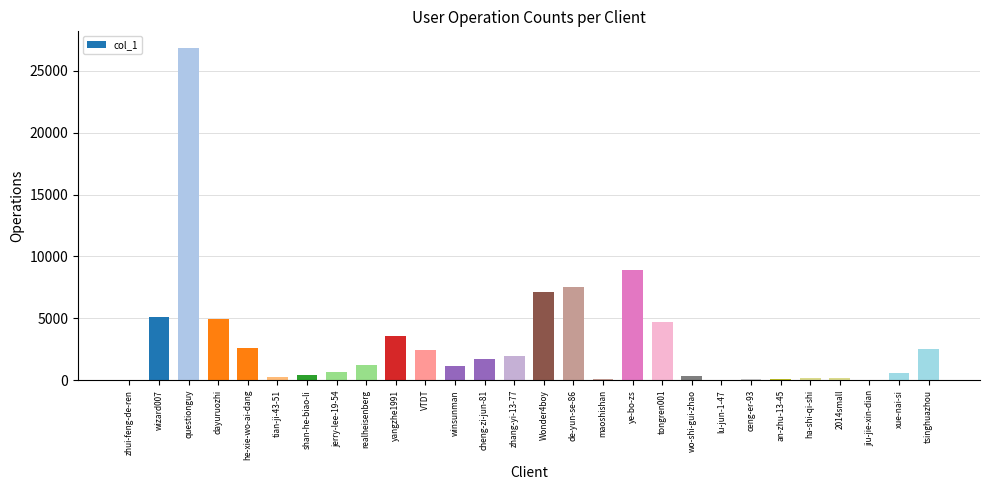

True or false: the data shows 1205 at realheisenberg.

True